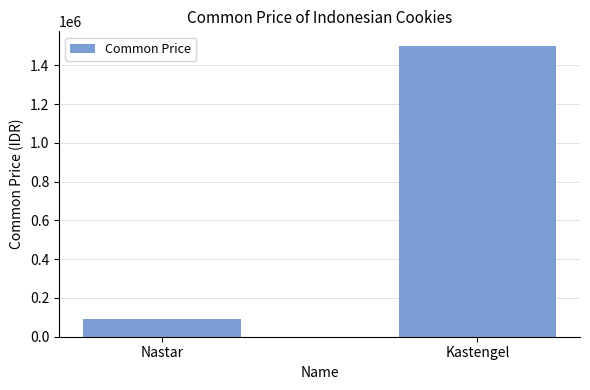

Rank the categories by value from lowest to highest.

Nastar, Kastengel